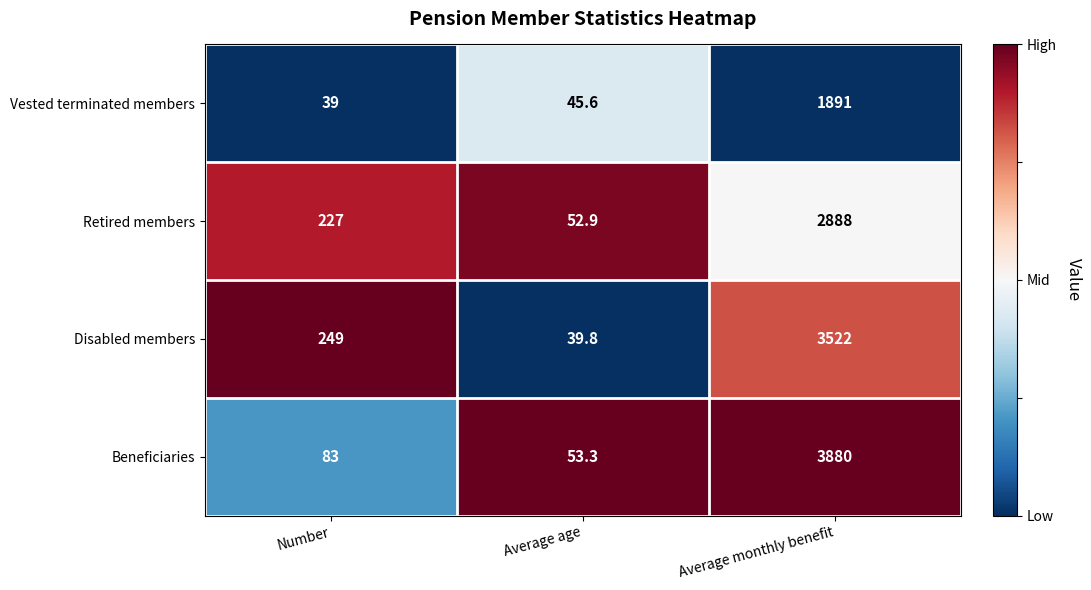

Reading right to left, what are all the values shown in this chart?

Vested terminated members: Average monthly benefit=1891.0	Average age=45.6	Number=39.0
Retired members: Average monthly benefit=2888.0	Average age=52.9	Number=227.0
Disabled members: Average monthly benefit=3522.0	Average age=39.8	Number=249.0
Beneficiaries: Average monthly benefit=3880.0	Average age=53.3	Number=83.0